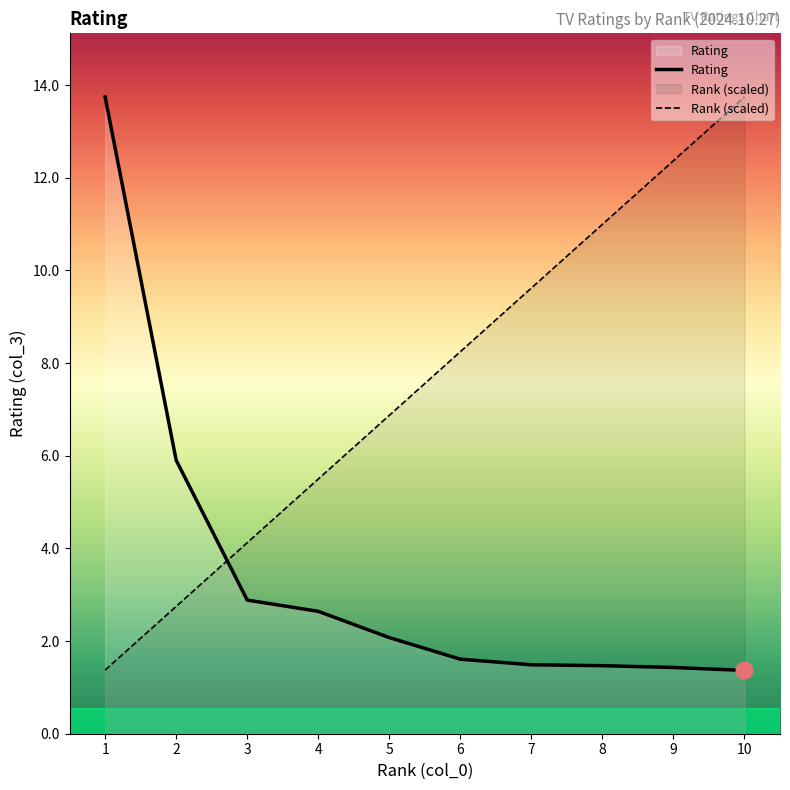

Reading left to right, list all the values displayed in this chart.

Rating: 1=13.7	2=5.9	3=2.9	4=2.6	5=2.1	6=1.6	7=1.5	8=1.5	9=1.4	10=1.4
Rank (scaled): 1=1.4	2=2.7	3=4.1	4=5.5	5=6.9	6=8.2	7=9.6	8=11.0	9=12.4	10=13.7